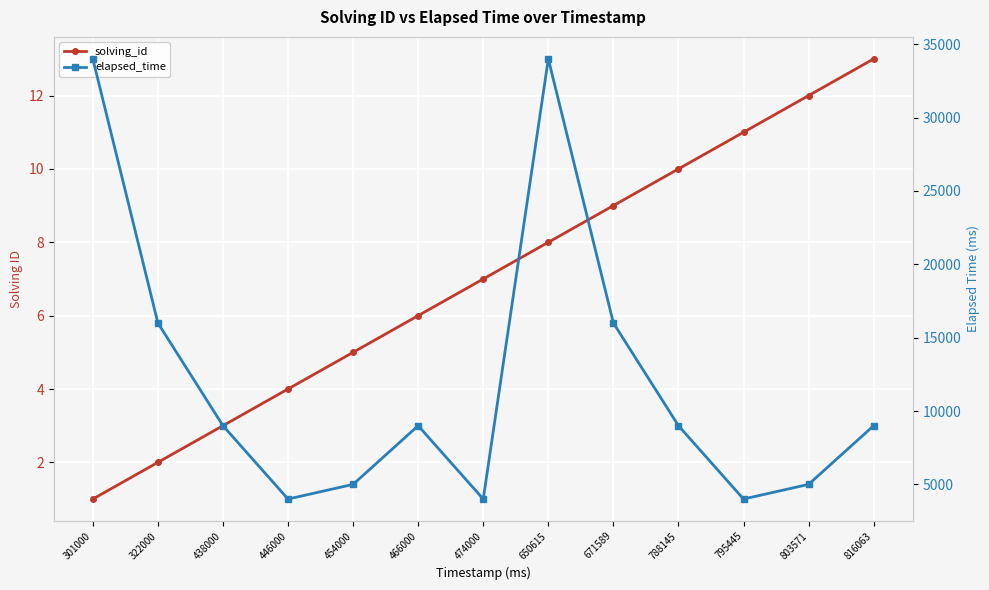

Count the number of data series in this chart.

2